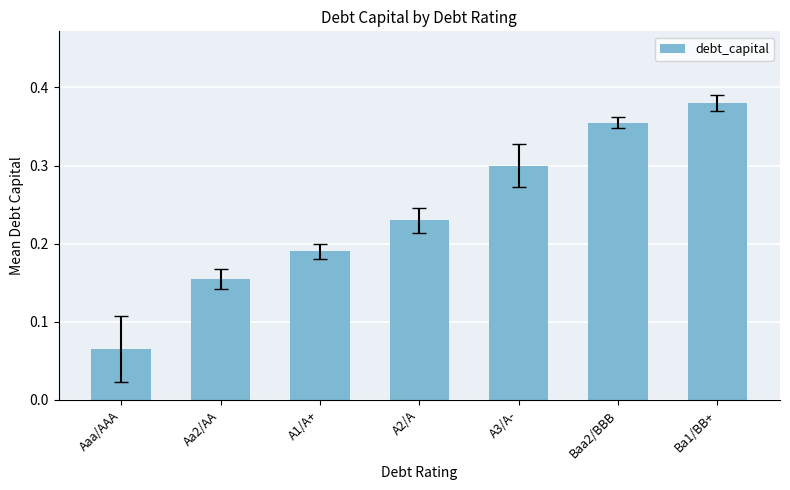

What is the label of the 3rd bar from the right?

A3/A-